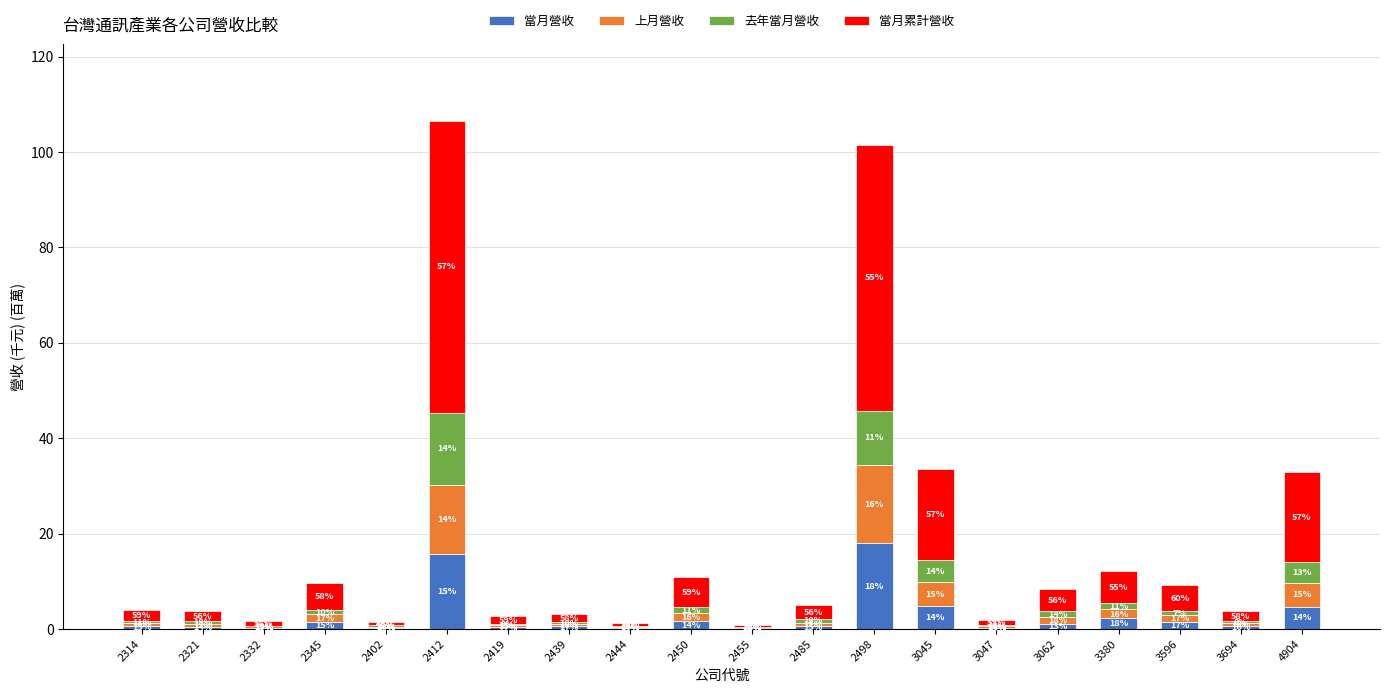

What are all the series names shown in the legend?

當月營收, 上月營收, 去年當月營收, 當月累計營收